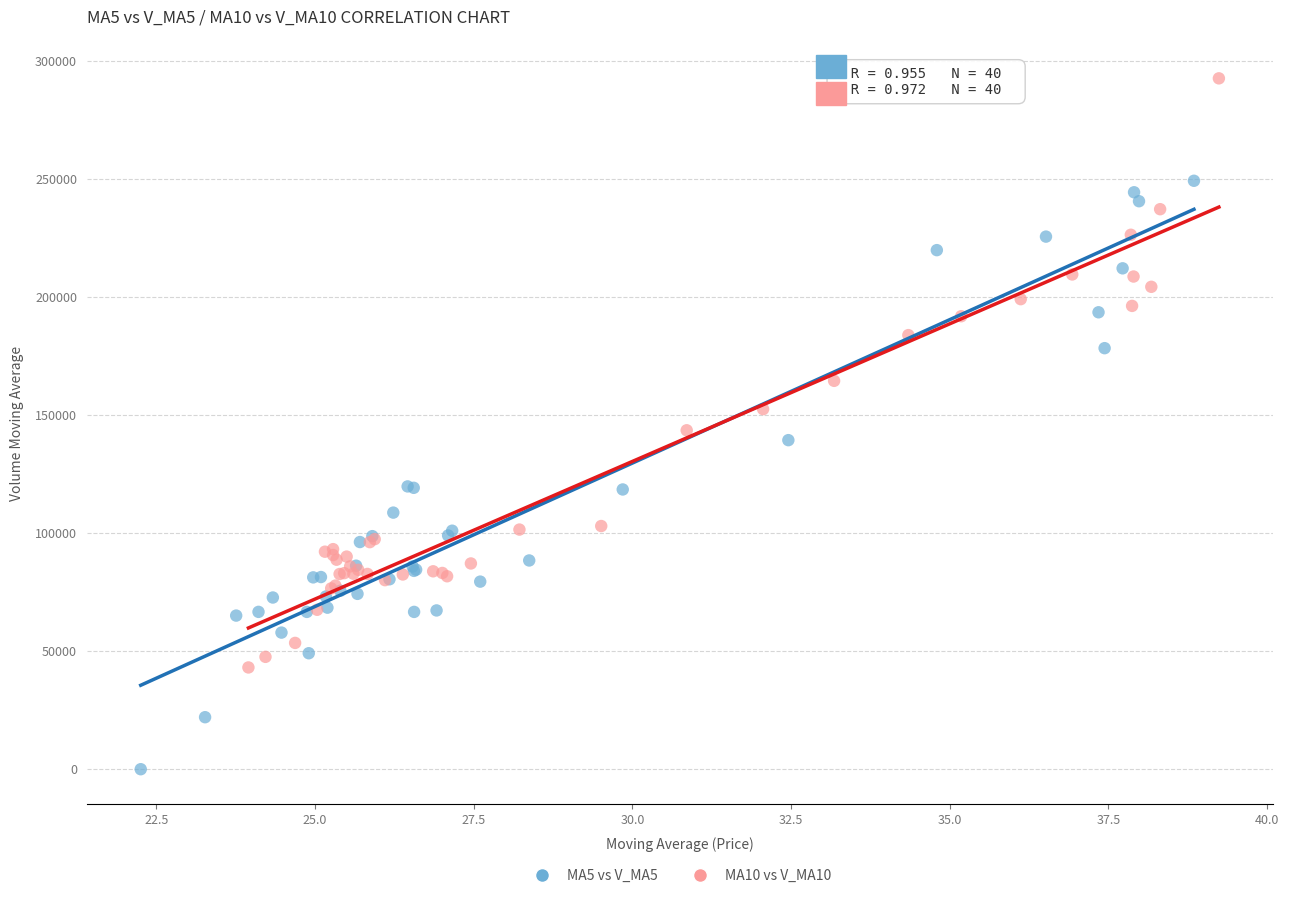

Which series contains the highest Y value?

MA10 vs V_MA10